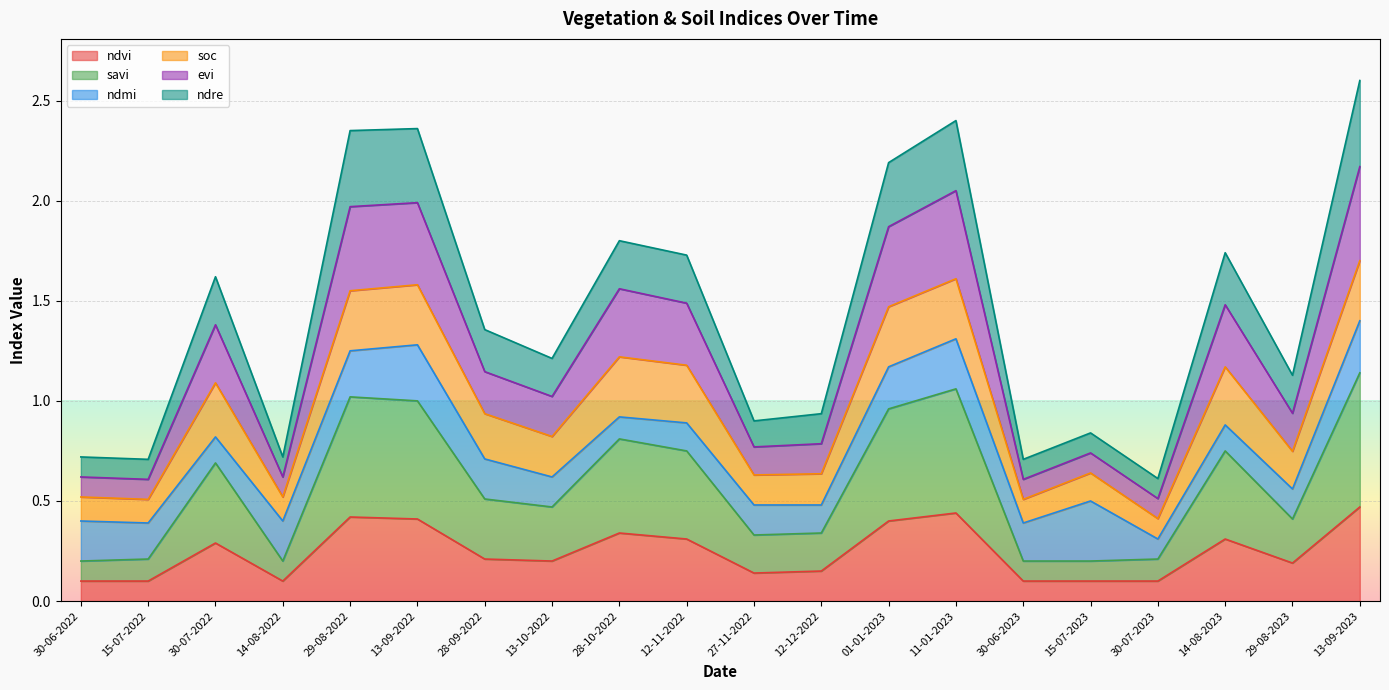

At which category does ndvi reach its first local valley?

14-08-2022